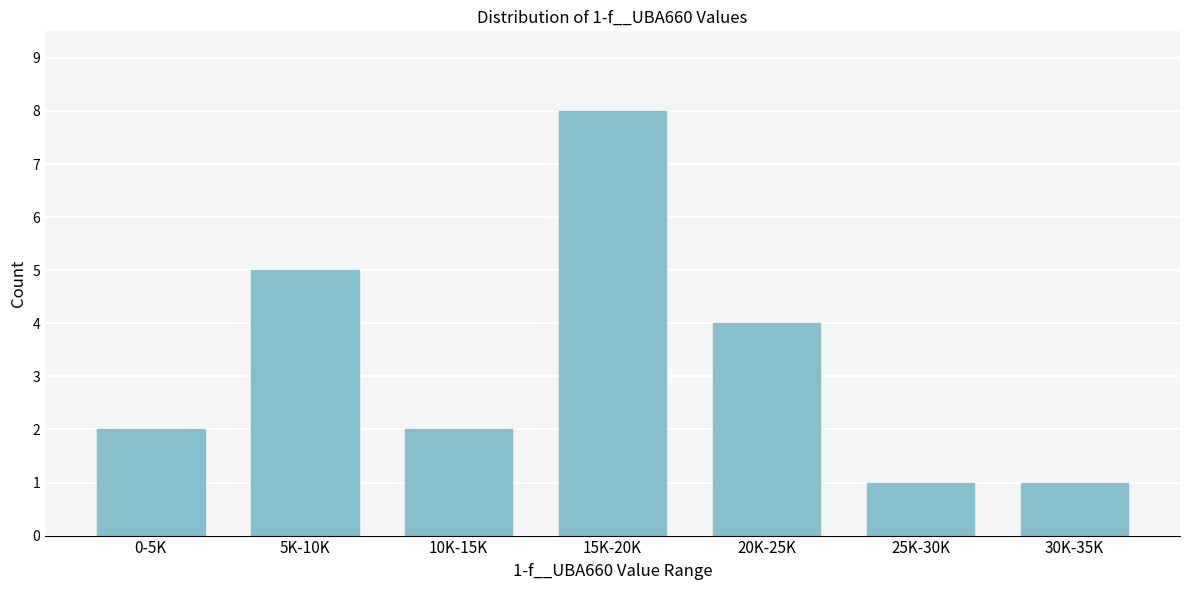

Reading right to left, extract all data points from this chart.

30K-35K=1	25K-30K=1	20K-25K=4	15K-20K=8	10K-15K=2	5K-10K=5	0-5K=2